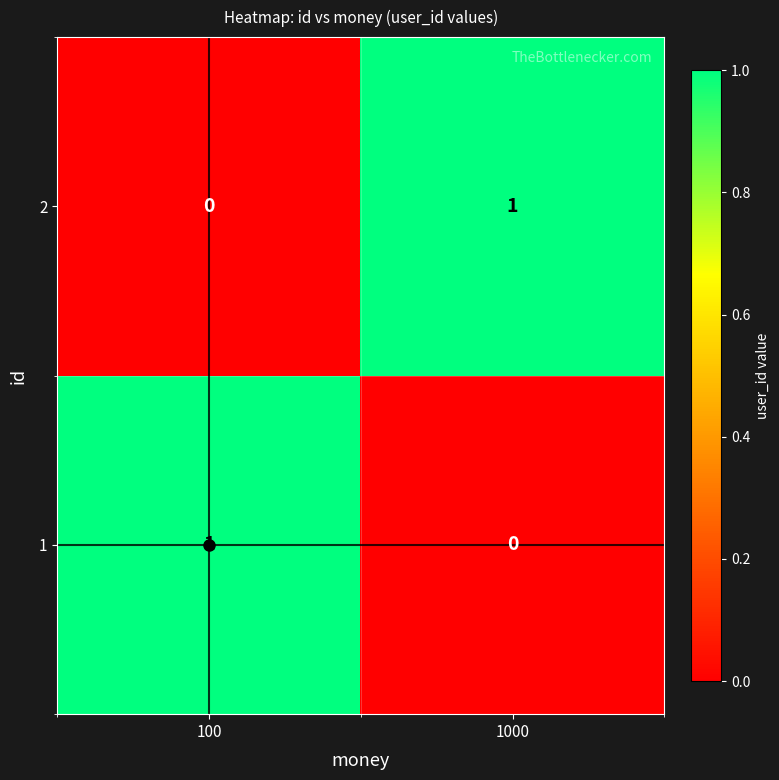

At 1000, list the series in order from largest to smallest.

2, 1